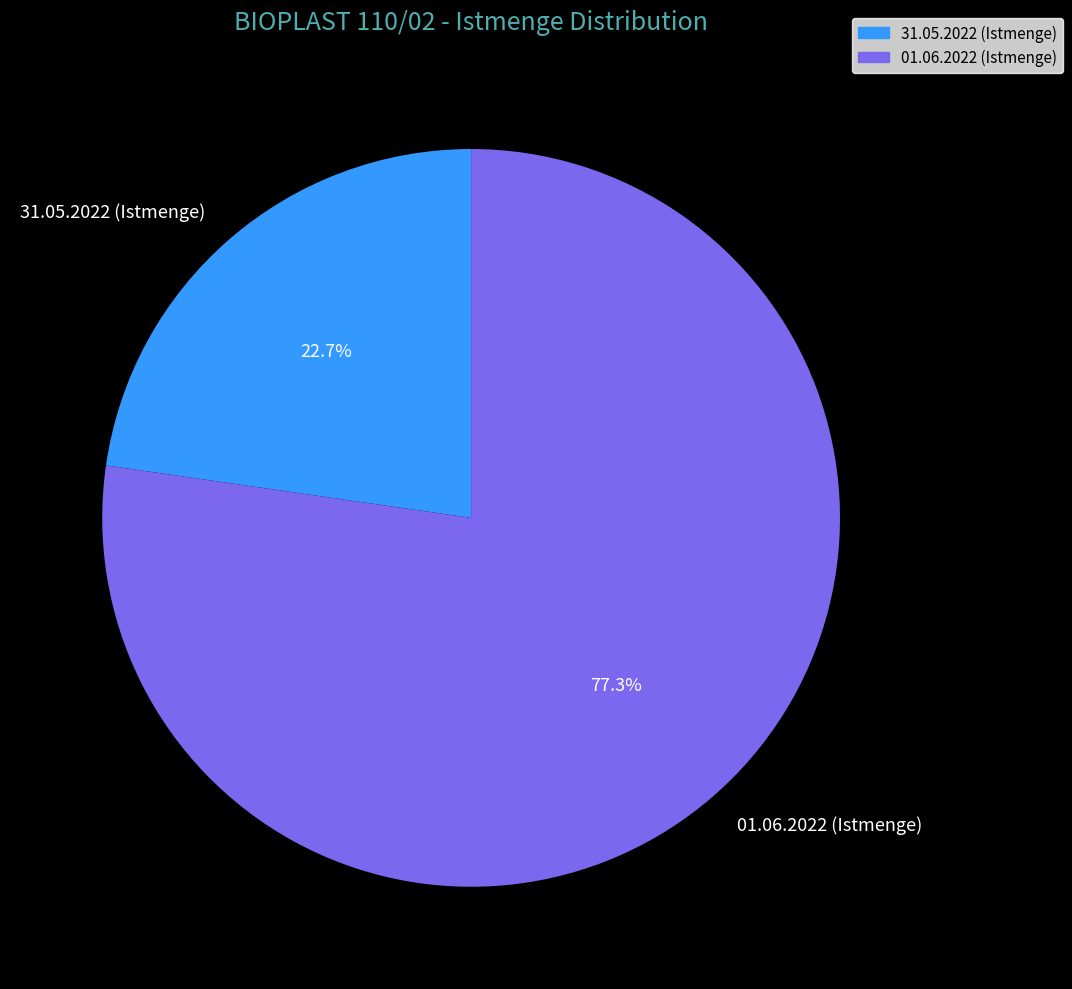

Is it true that 01.06.2022 (Istmenge) is 92% of the pie?

False